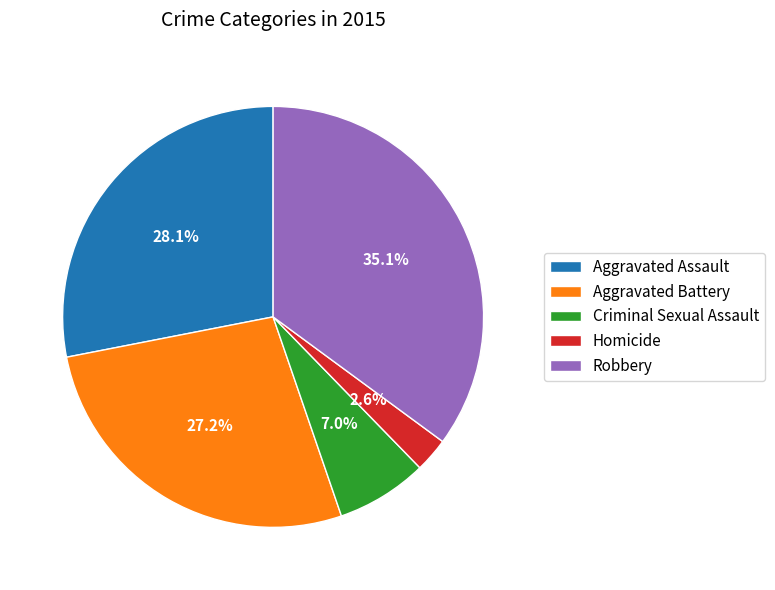

Does any single category account for the majority?

No